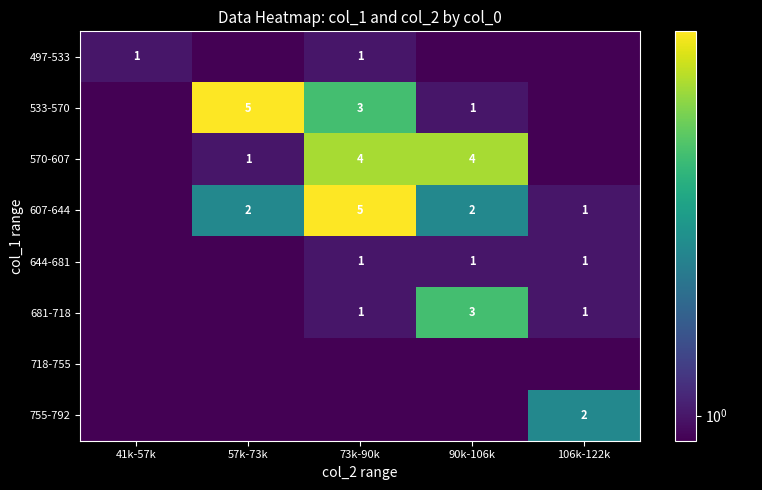

What is the sum of the 607-644 values at 90k-106k and 73k-90k?

7.0